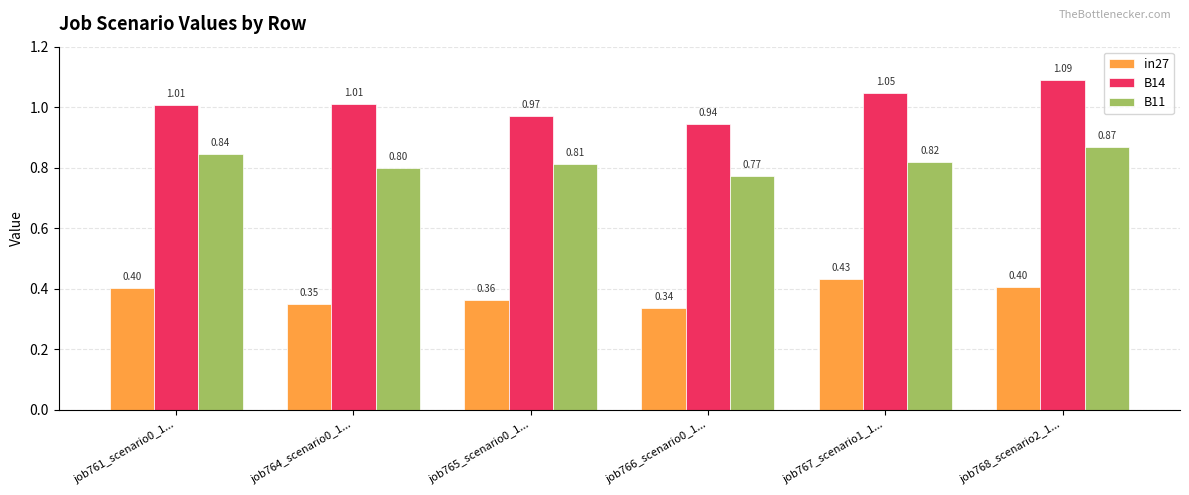

What is the label of the 6th bar from the left?

job768_scenario2_1...